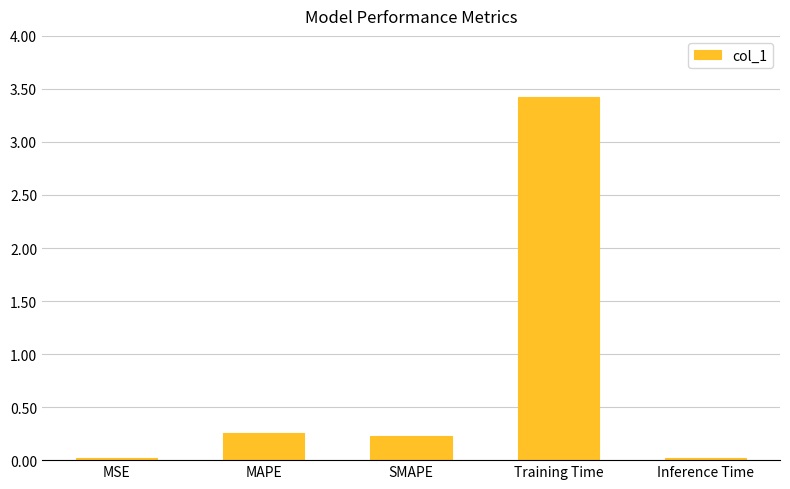

What is the maximum value shown in the chart?

3.4